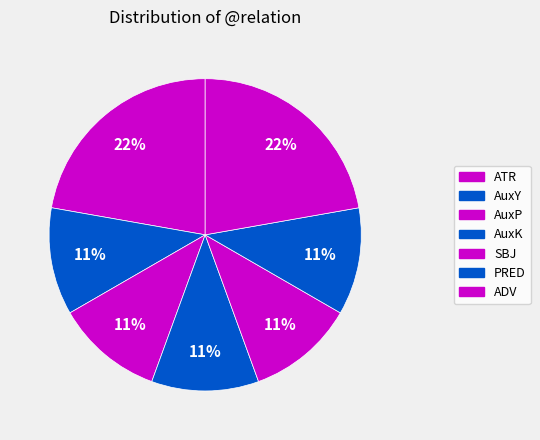

To the nearest percent, what is the average slice percentage?

14%